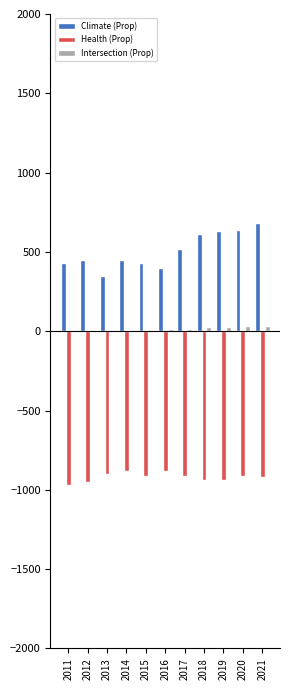

What is the sum of all Climate (Prop) values?

5590.0